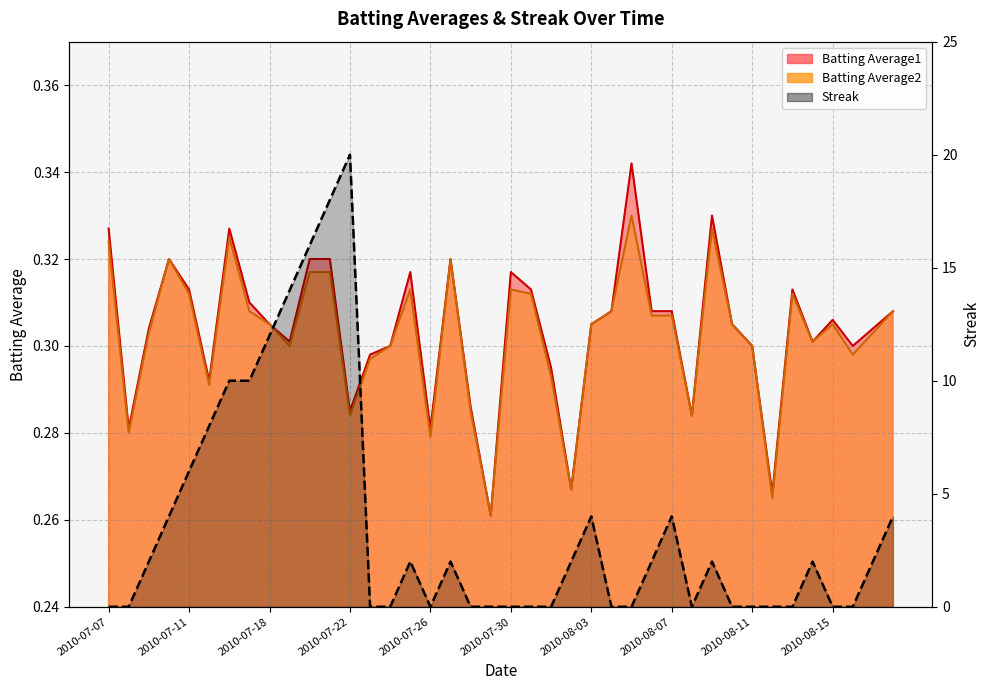

At how many categories does at least one series exceed 4?

9